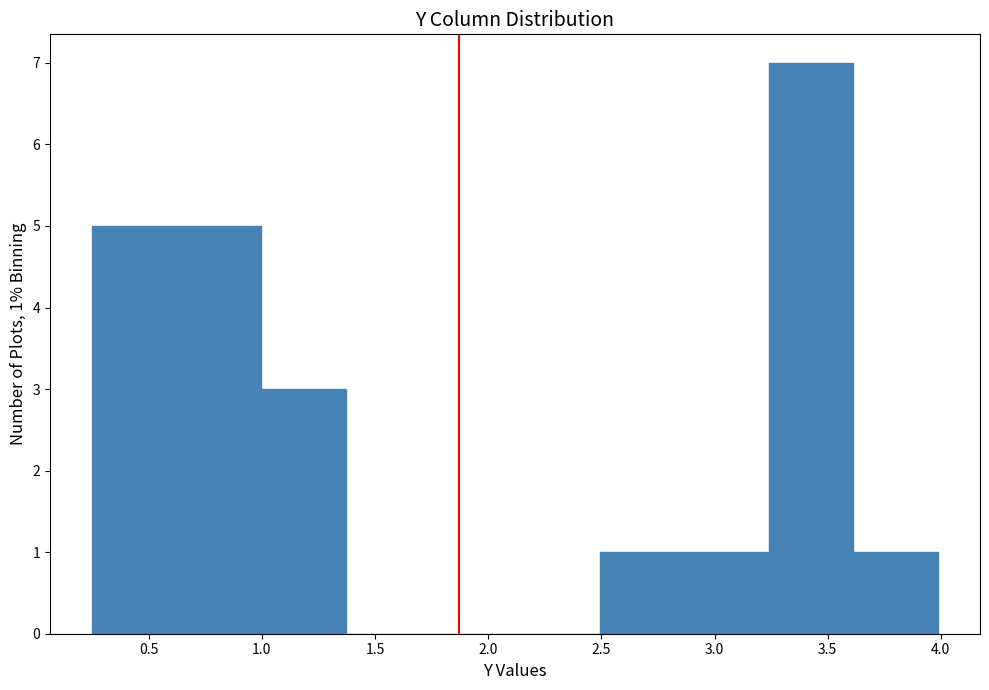

Which range on the x-axis has the tallest bar?

3.25 to 3.60